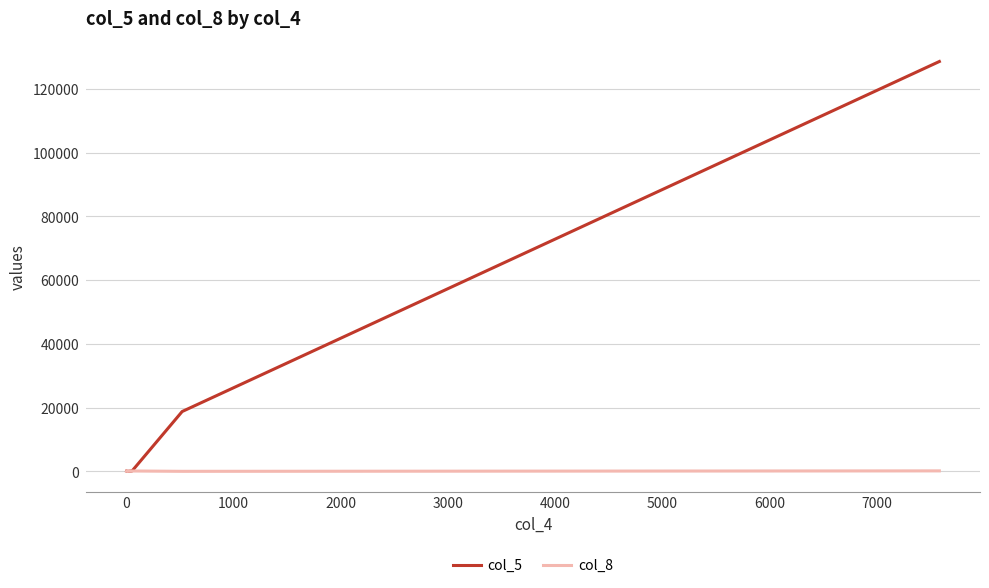

Which series has the largest total across all categories?

col_5